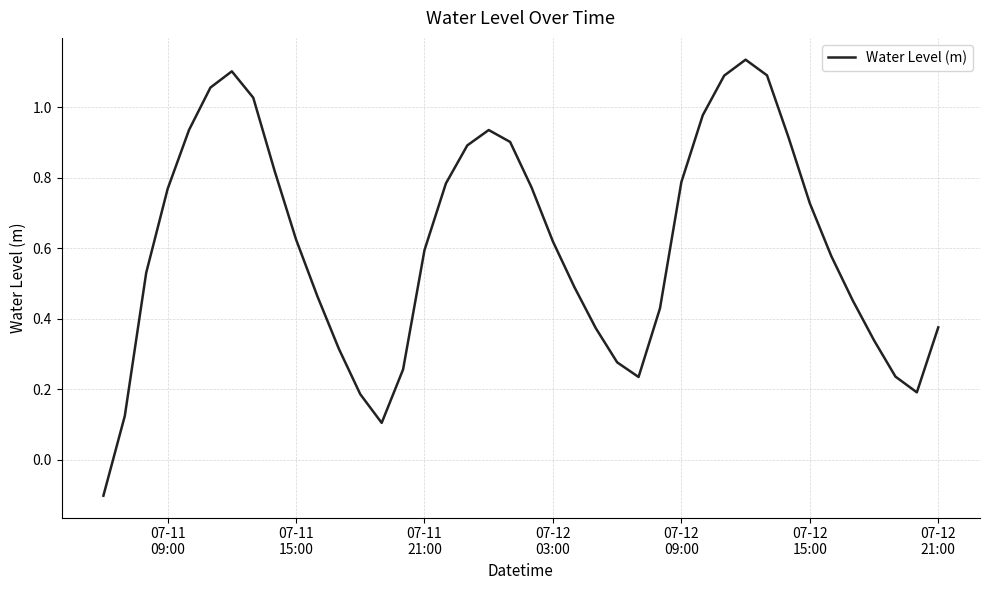

What is the difference between the maximum and minimum values?

1.2